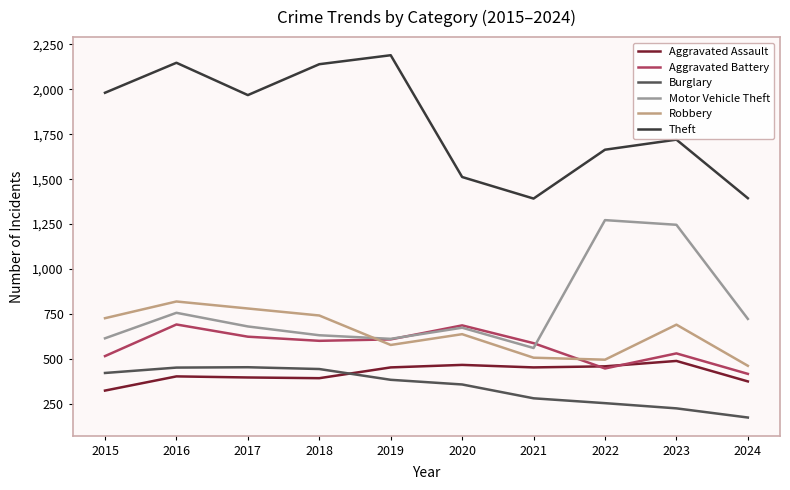

True or false: Burglary and Robbery intersect in this chart.

False